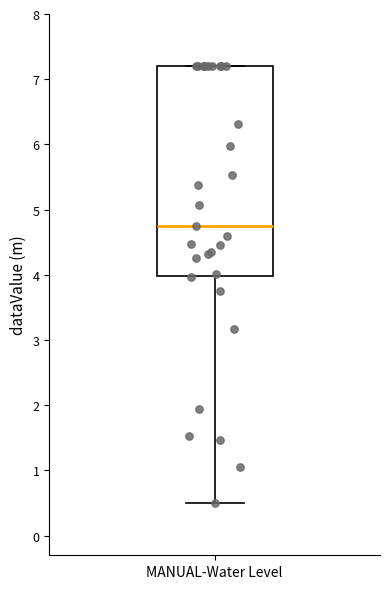

Where does the median line of the box for MANUAL-Water Level sit on the y-axis? The values are not printed on the chart, so give them approximately, as read against the axis.

4.8